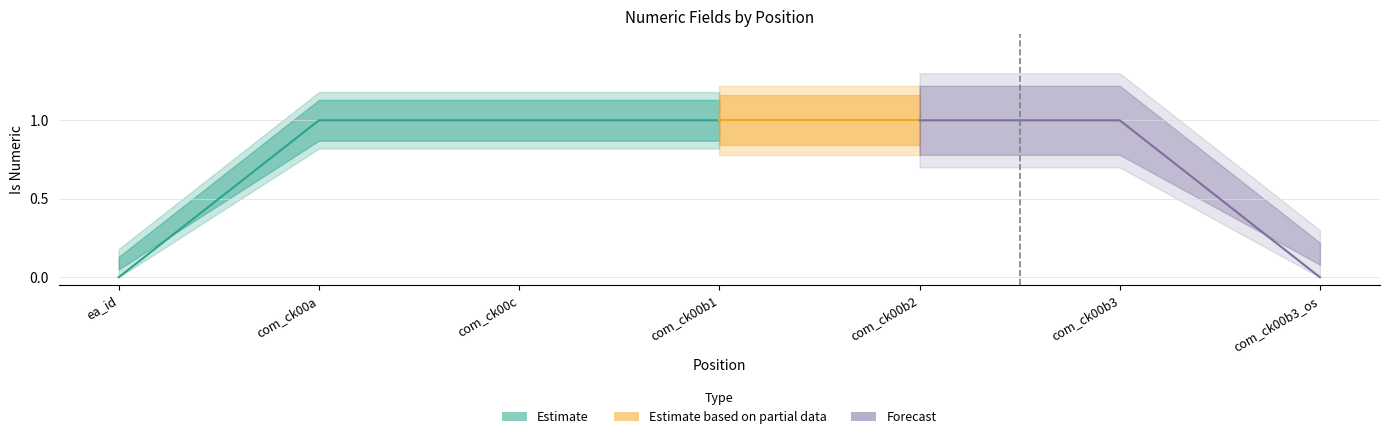

True or false: there are more than 2 points higher than both neighbors.

False